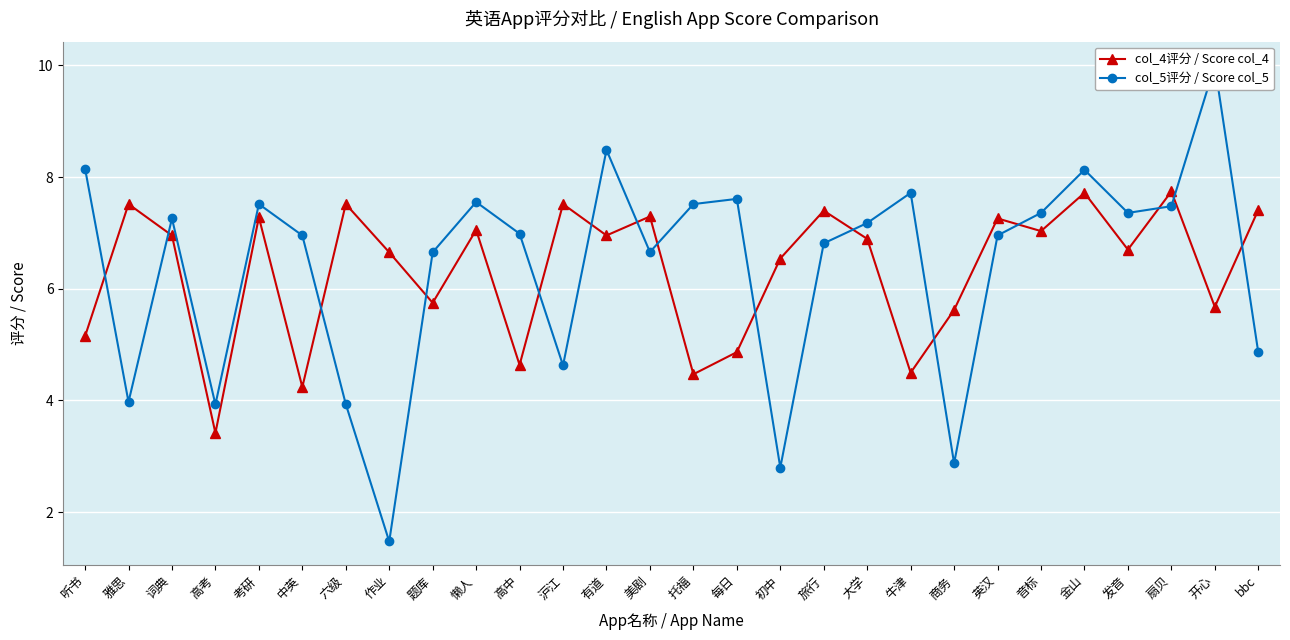

Does the chart display data point markers on the line(s)?

Yes